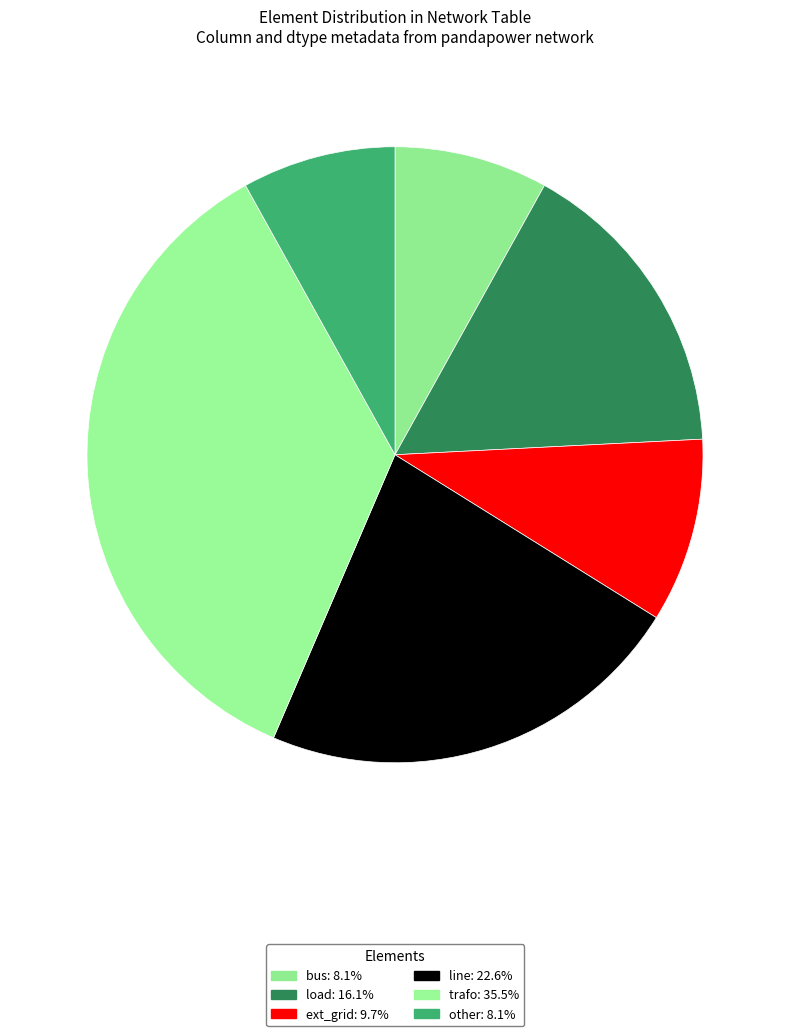

Is there a majority slice in this chart?

No